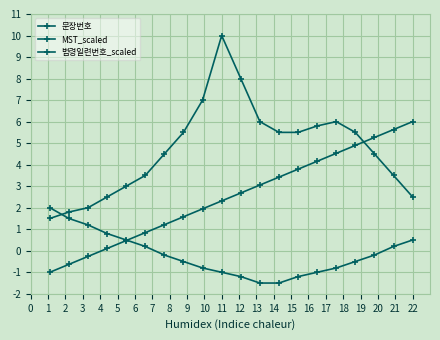

How many values in the 법령일련번호_scaled series are below 0?

12